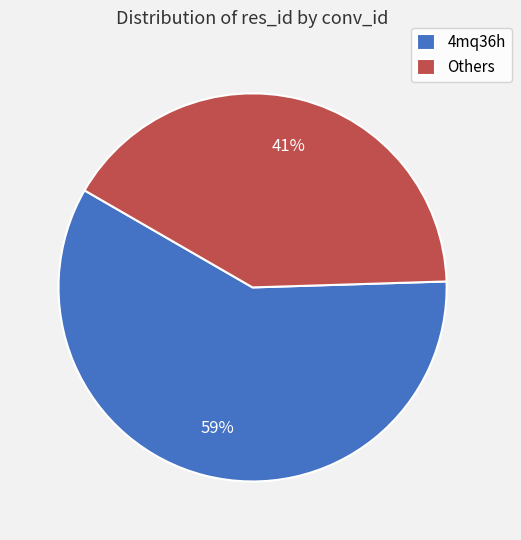

True or false: 4mq36h accounts for 59% of the total.

True